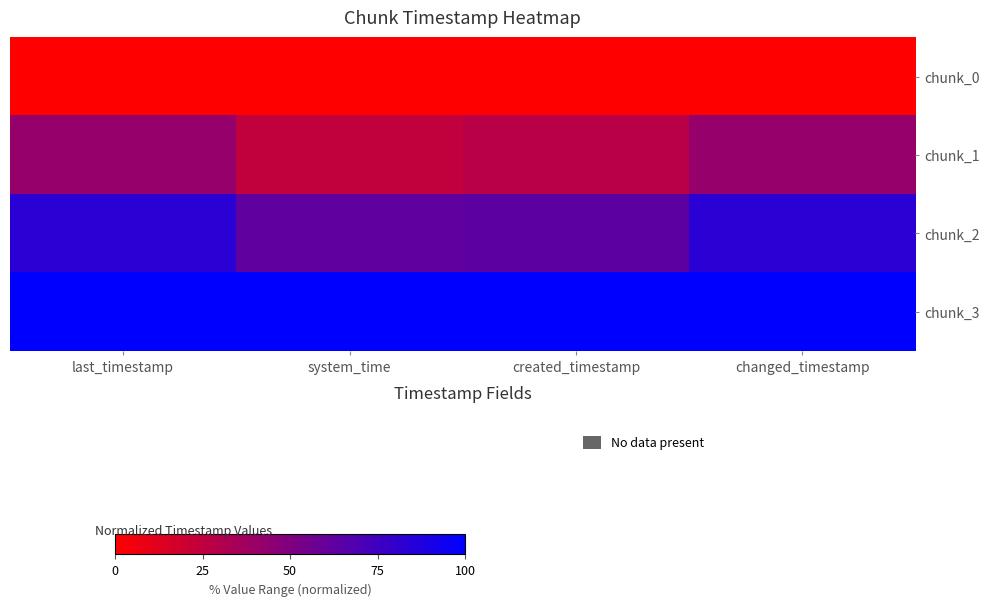

Rank the series at last_timestamp from highest to lowest value.

chunk_3, chunk_2, chunk_1, chunk_0